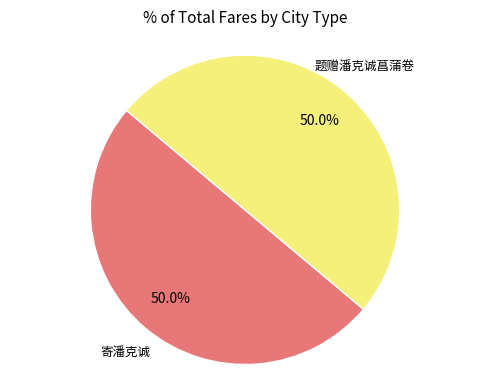

True or false: 题赠潘克诚菖蒲卷 accounts for 58% of the total.

False